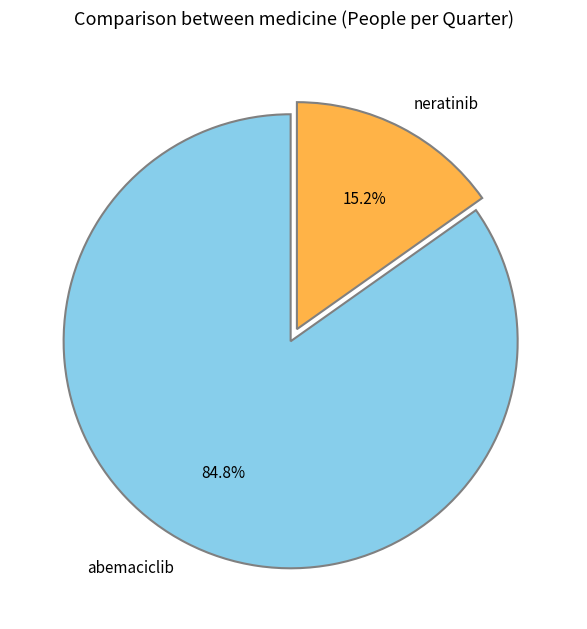

Between neratinib and abemaciclib, which is larger?

abemaciclib